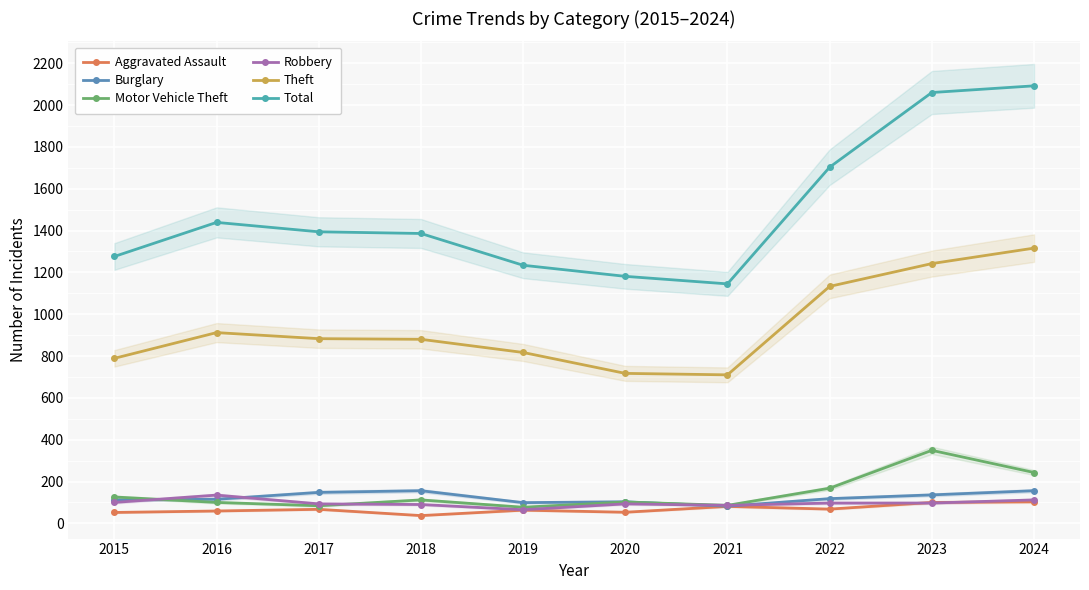

Which label corresponds to the smallest value in the chart?

2018